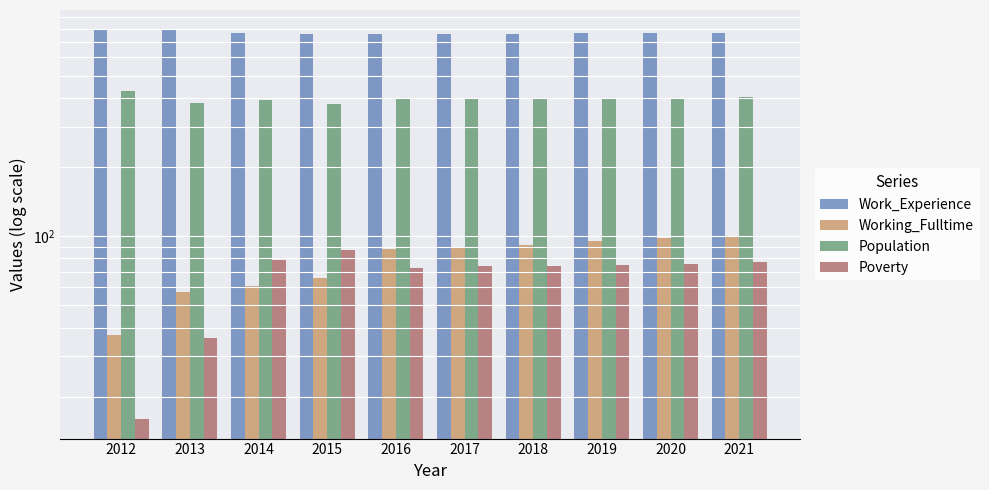

Does the chart contain any negative values?

No